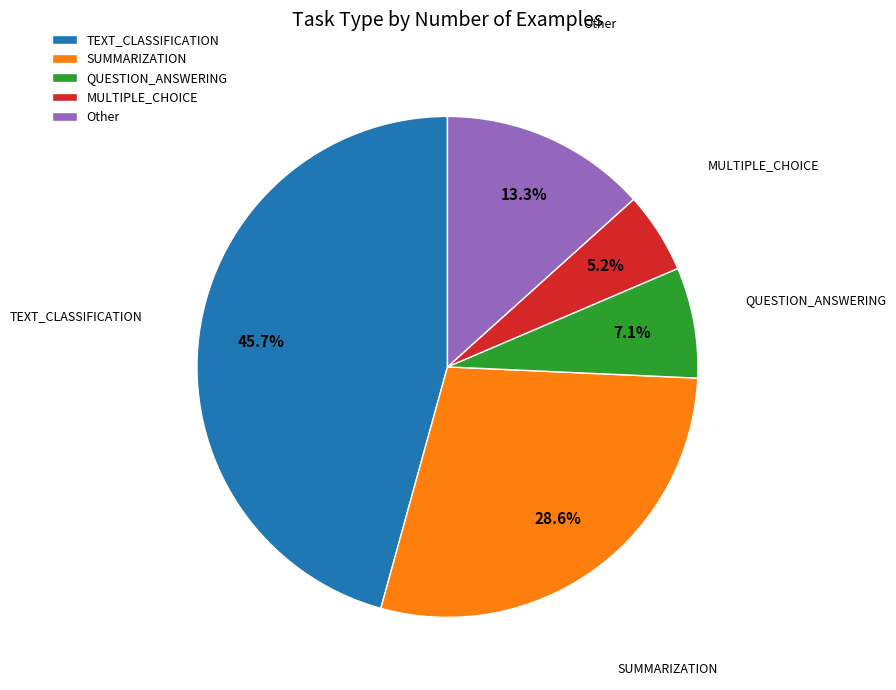

Rank the categories by value from lowest to highest.

MULTIPLE_CHOICE, QUESTION_ANSWERING, Other, SUMMARIZATION, TEXT_CLASSIFICATION